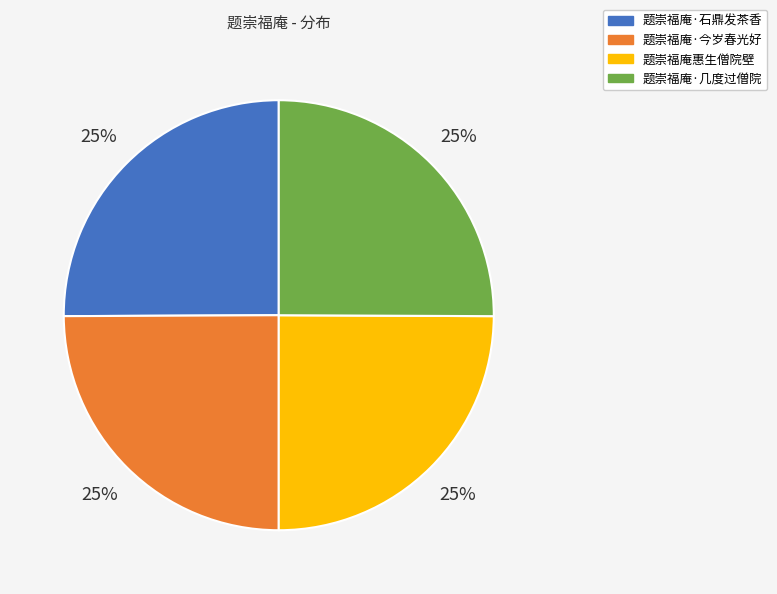

Does any single category account for the majority?

No